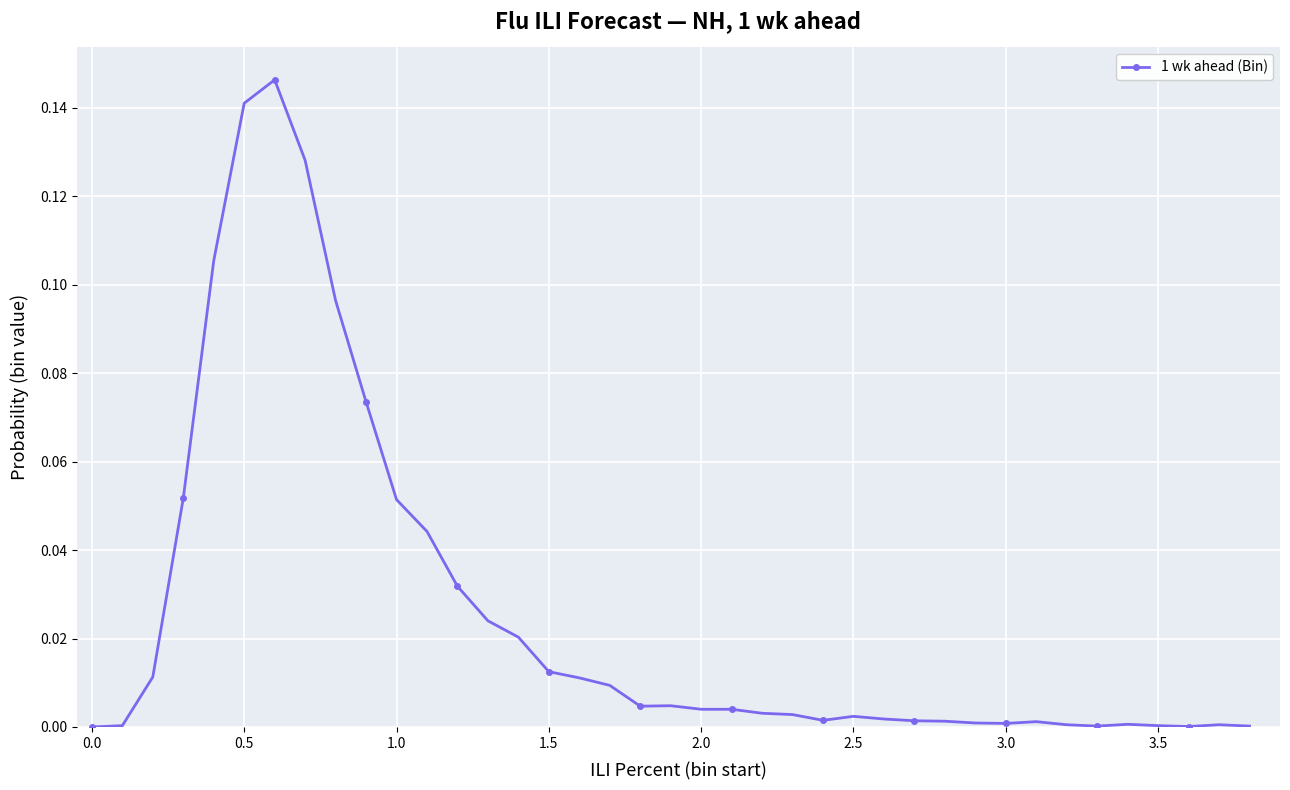

What is the sum of all values?

1.0